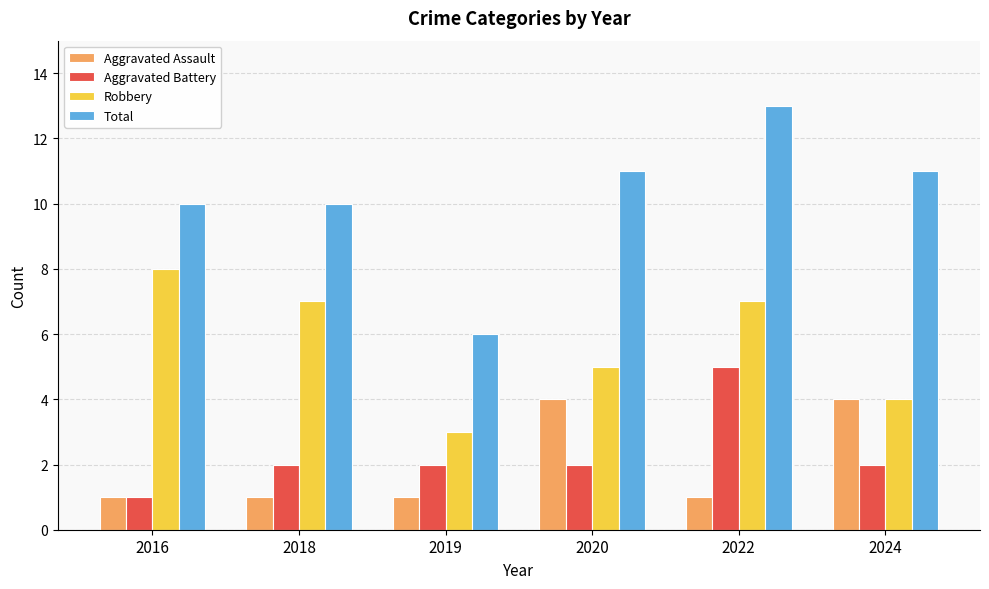

What are all the series names shown in the legend?

Aggravated Assault, Aggravated Battery, Robbery, Total